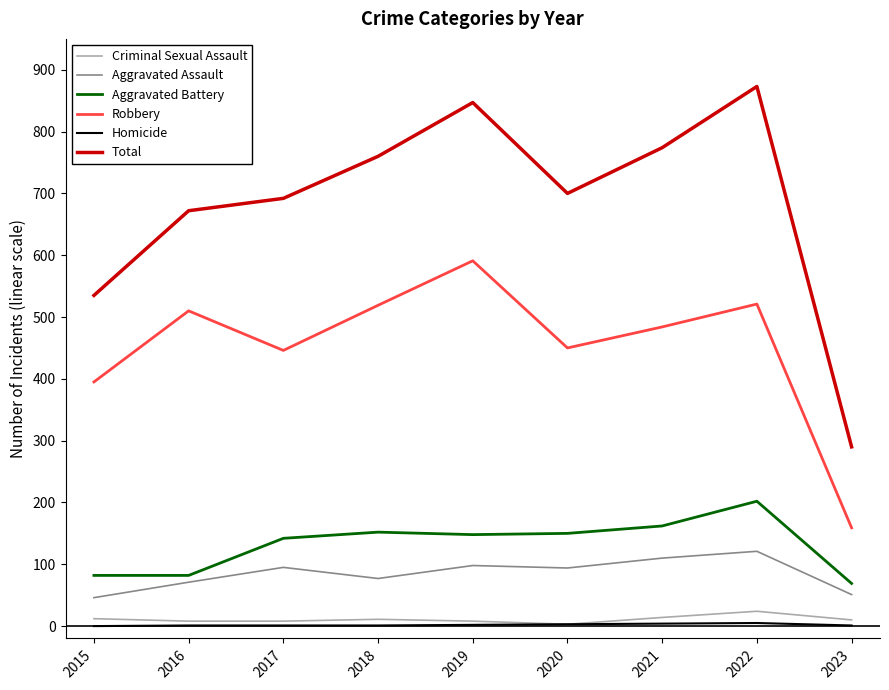

What are all the series names shown in the legend?

Criminal Sexual Assault, Aggravated Assault, Aggravated Battery, Robbery, Homicide, Total